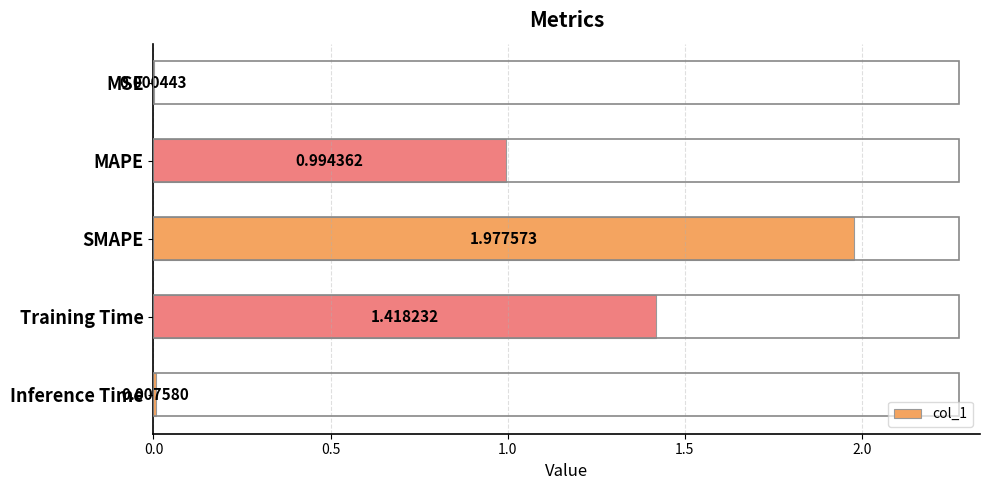

Where is the data nearest to the value 0?

MSE